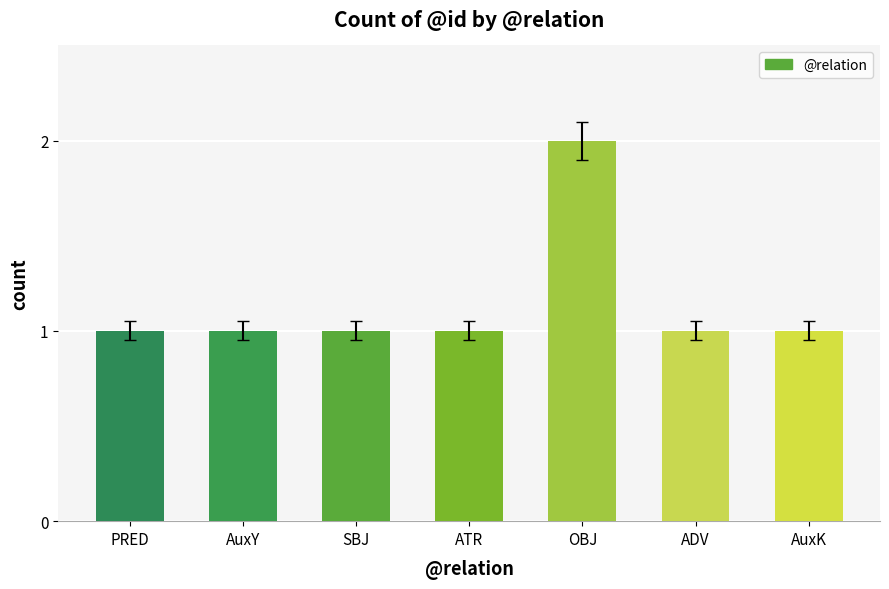

What is the label of the 4th bar from the left?

ATR